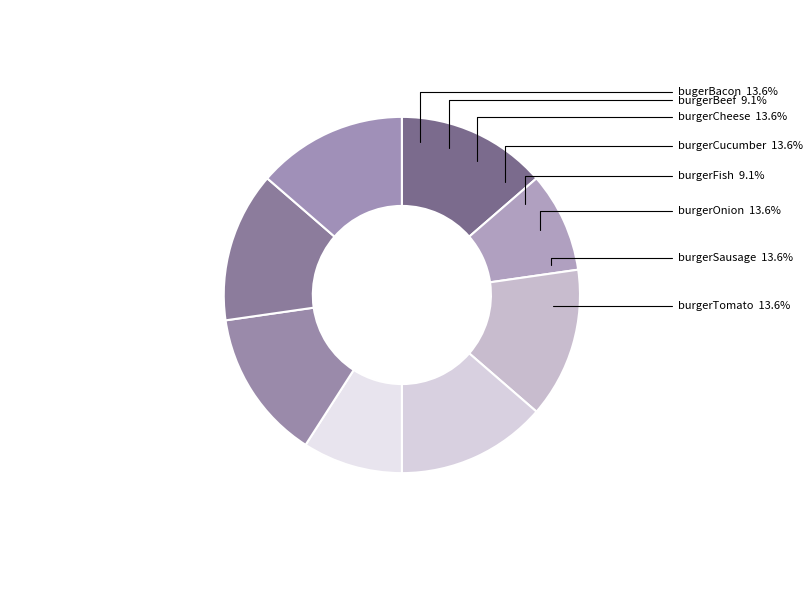

How many slices are in this pie chart?

8